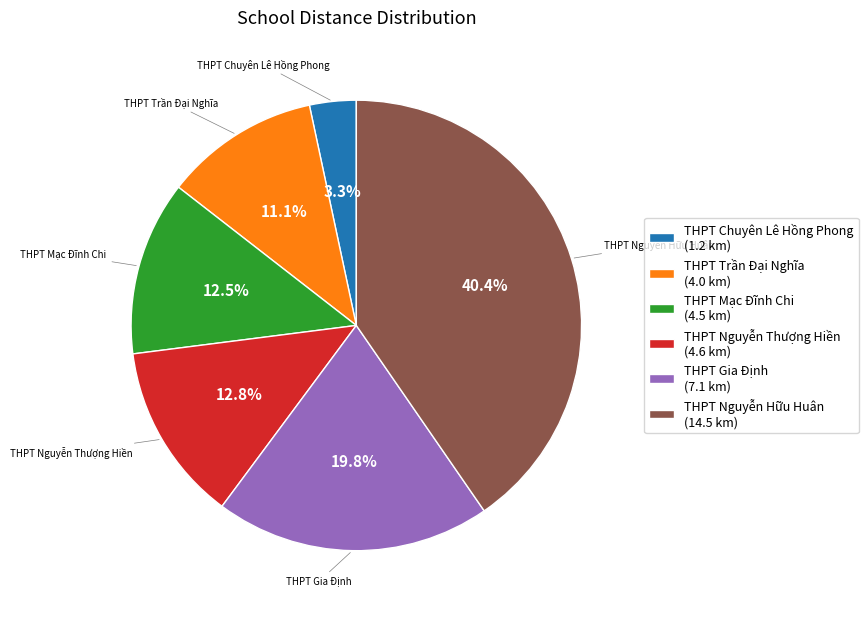

Which category has the smallest portion of the pie?

THPT Chuyên Lê Hồng Phong